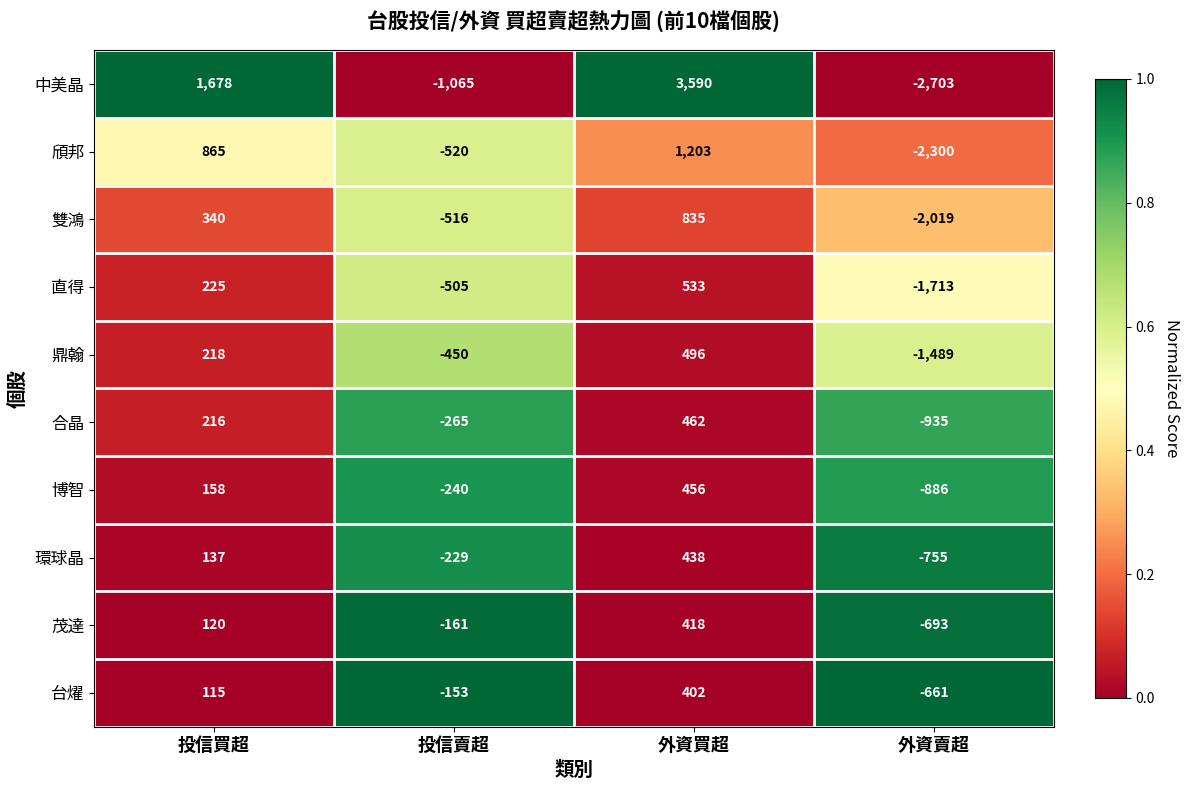

Which series has the largest range (max minus min)?

中美晶